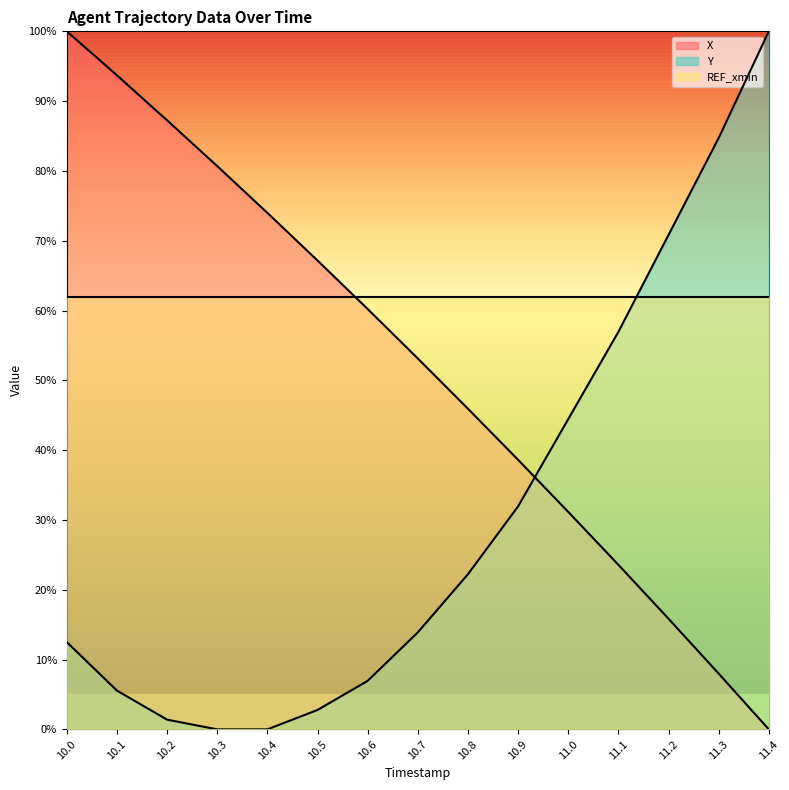

Reading left to right, list all the values displayed in this chart.

X: 100.0	93.7	87.3	80.7	74.0	67.2	60.2	53.1	45.9	38.6	31.2	23.6	15.8	8.0	0.0
Y: 12.5	5.6	1.4	0.0	0.0	2.8	6.9	13.9	22.2	31.9	44.4	56.9	70.8	84.7	100.0